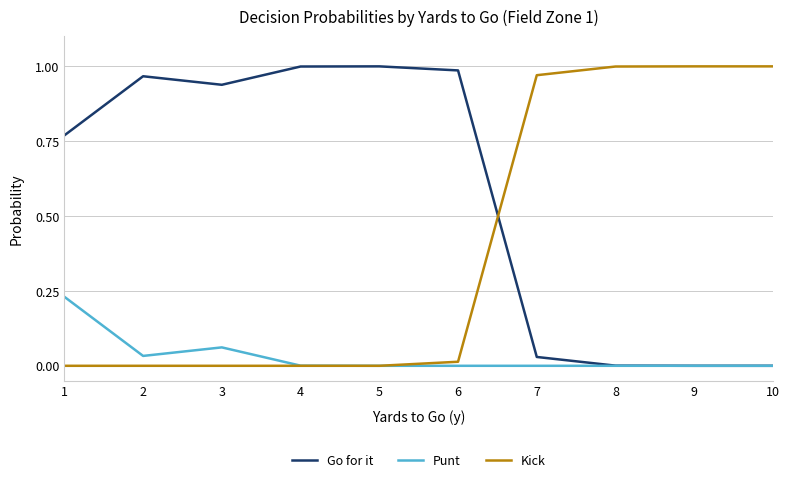

How many lines are shown in the chart?

3